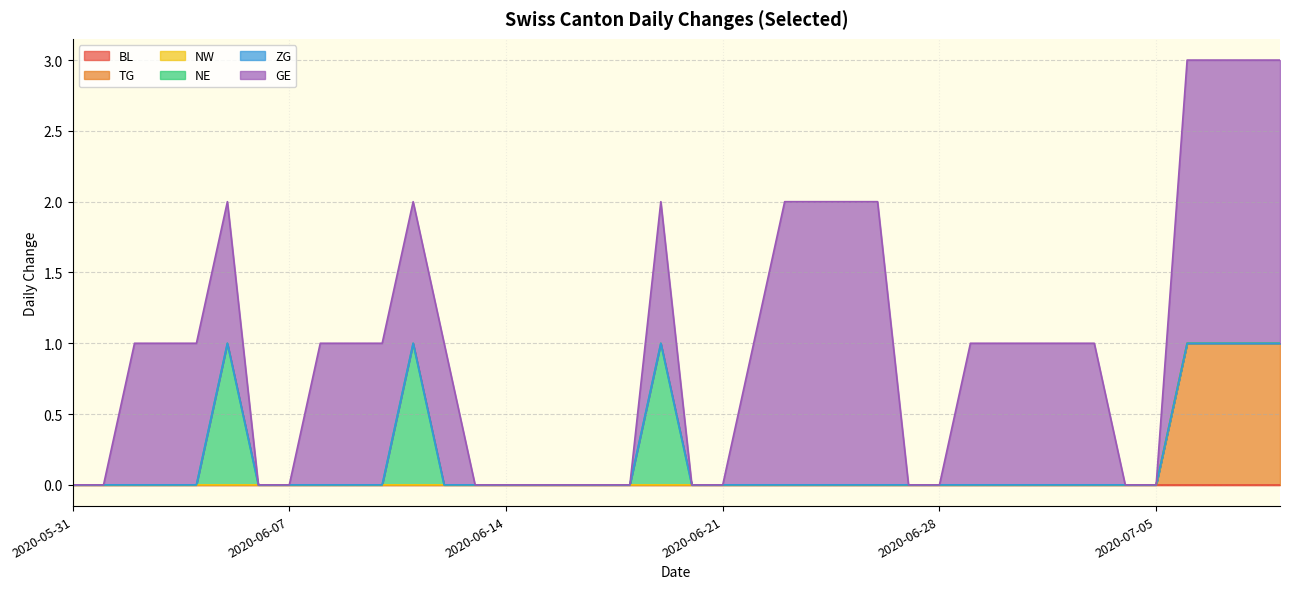

How many lines are shown in the chart?

6